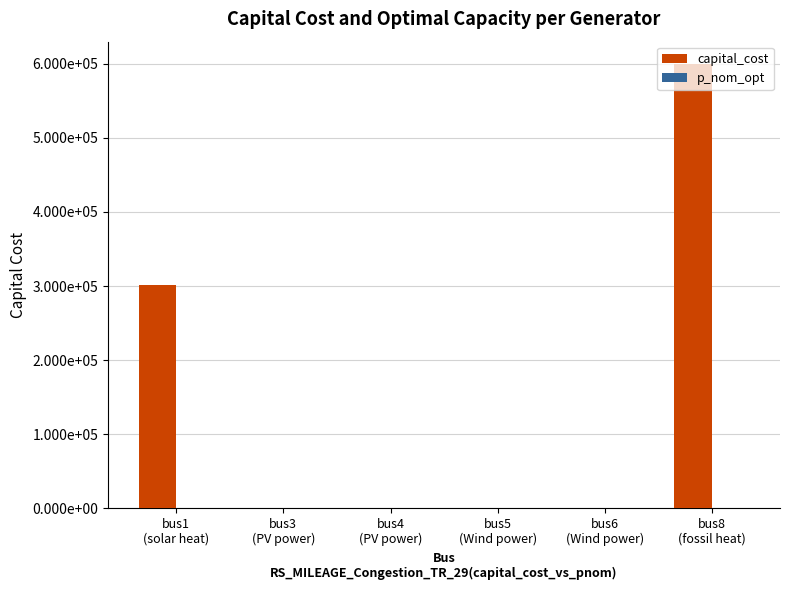

Reading left to right, list all the values displayed in this chart.

capital_cost: bus1
(solar heat)=301459.1	bus3
(PV power)=0.0	bus4
(PV power)=0.0	bus5
(Wind power)=0.0	bus6
(Wind power)=0.0	bus8
(fossil heat)=600000.0
p_nom_opt: bus1
(solar heat)=466.3	bus3
(PV power)=0.0	bus4
(PV power)=0.0	bus5
(Wind power)=0.0	bus6
(Wind power)=0.0	bus8
(fossil heat)=100.0